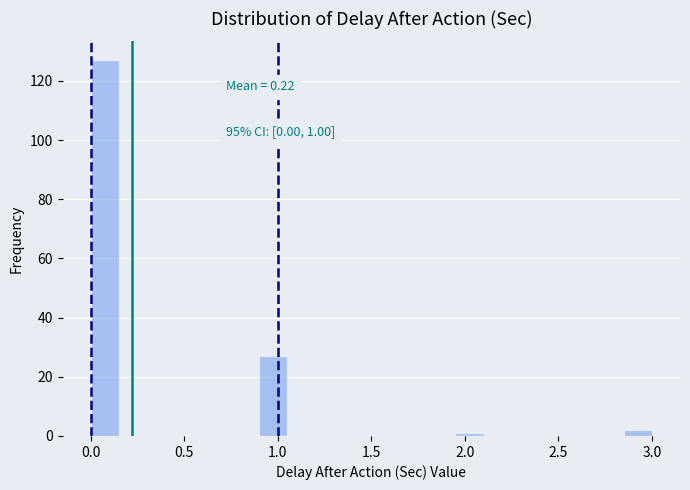

Around what value on the x-axis is the tallest bar? Give the approximate position of its centre, as read against the axis.

0.10